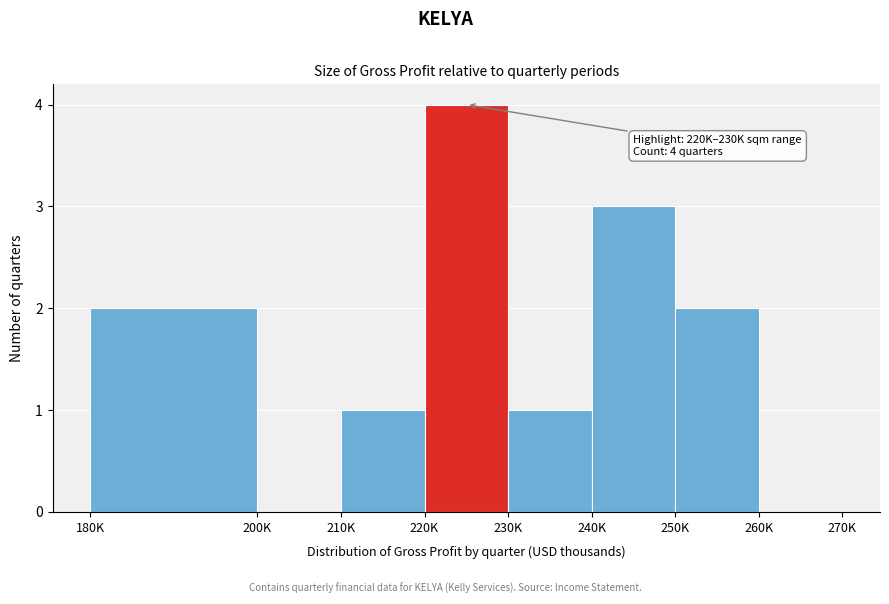

Reading left to right, transcribe all the data shown in this chart.

180K=2	200K=0	210K=1	220K=4	230K=1	240K=3	250K=2	260K=0